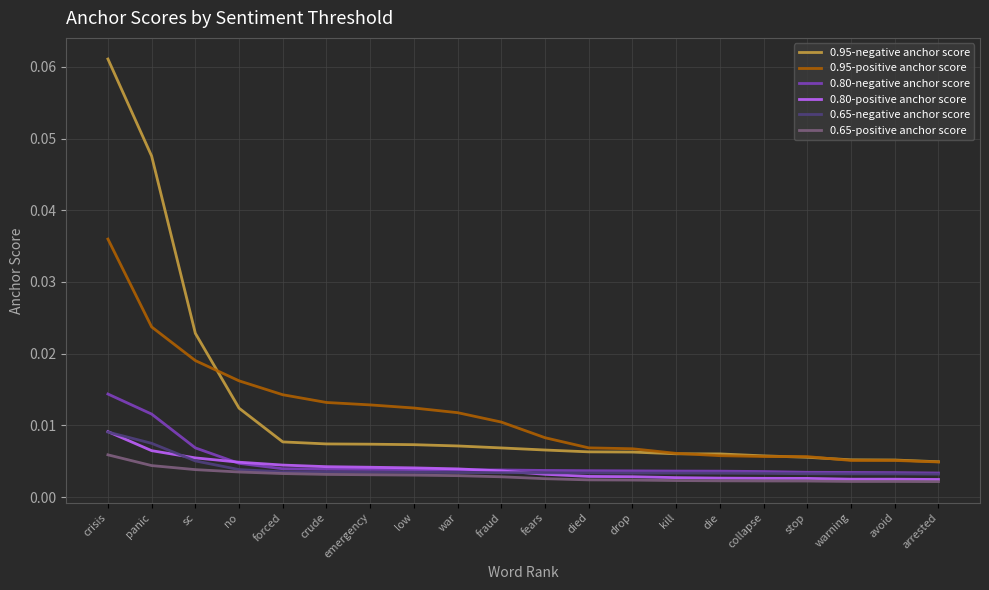

What position from the left is arrested?

20